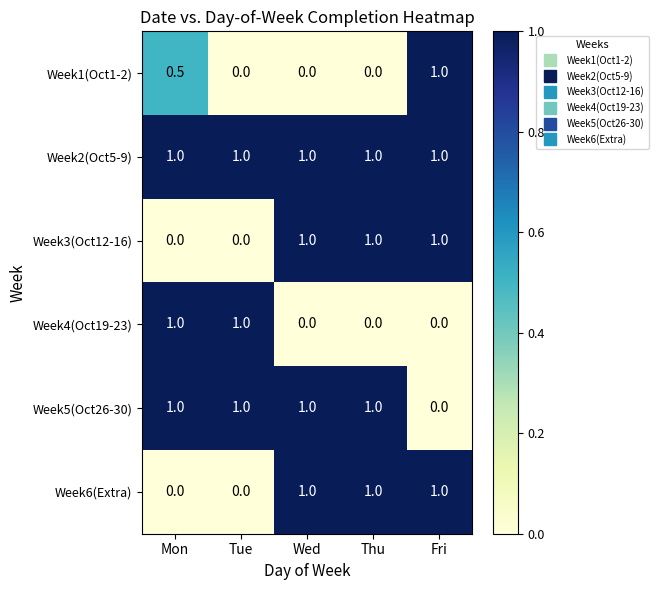

The value of Week1(Oct1-2) at Thu is -0.5. True or false?

False